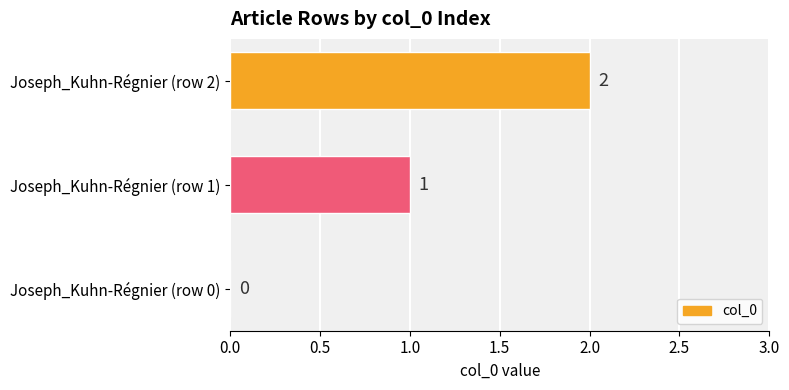

The value at Joseph_Kuhn-Régnier (row 2) is 2. True or false?

True